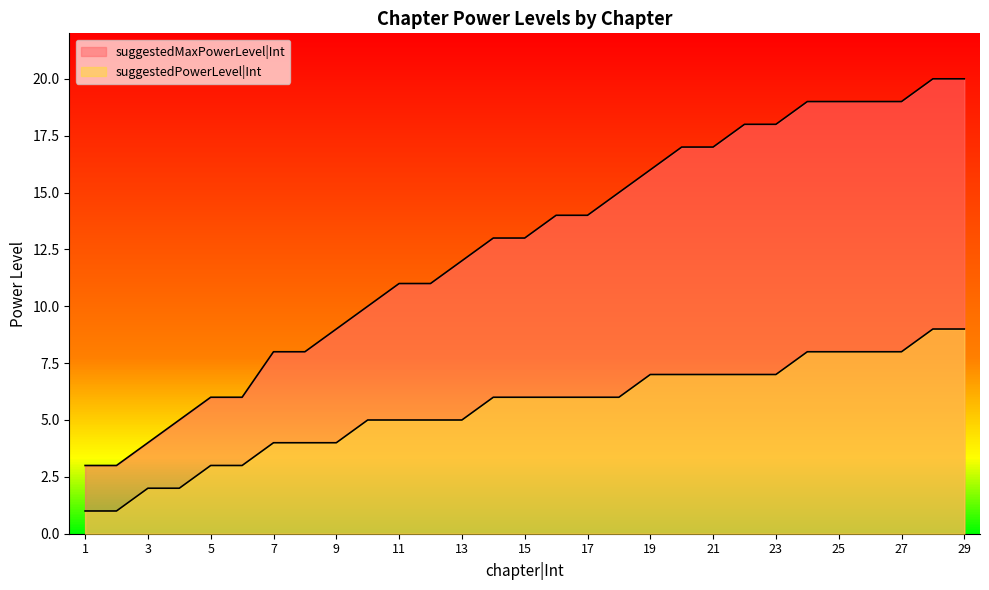

Rank the series by their average value, from highest to lowest.

suggestedMaxPowerLevel|Int, suggestedPowerLevel|Int